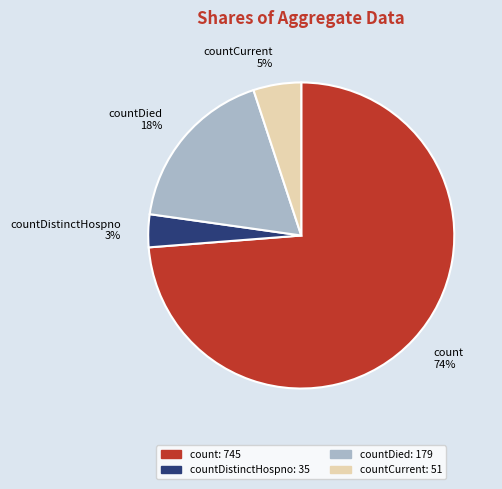

To the nearest percent, what is the average slice percentage?

25%